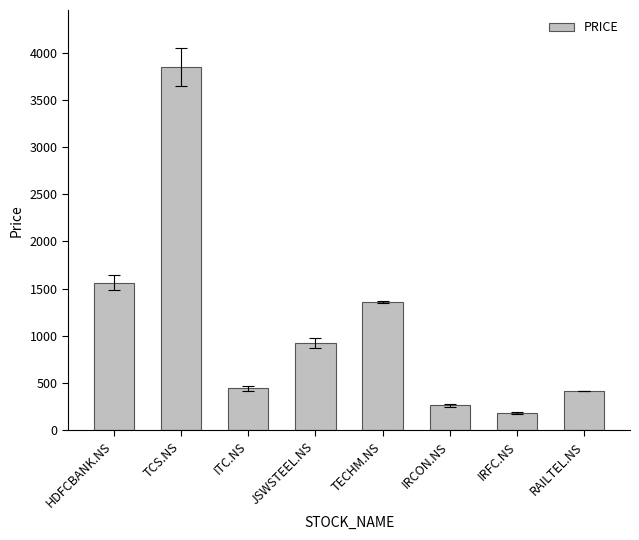

What is the sum of the values at RAILTEL.NS and JSWSTEEL.NS?

1343